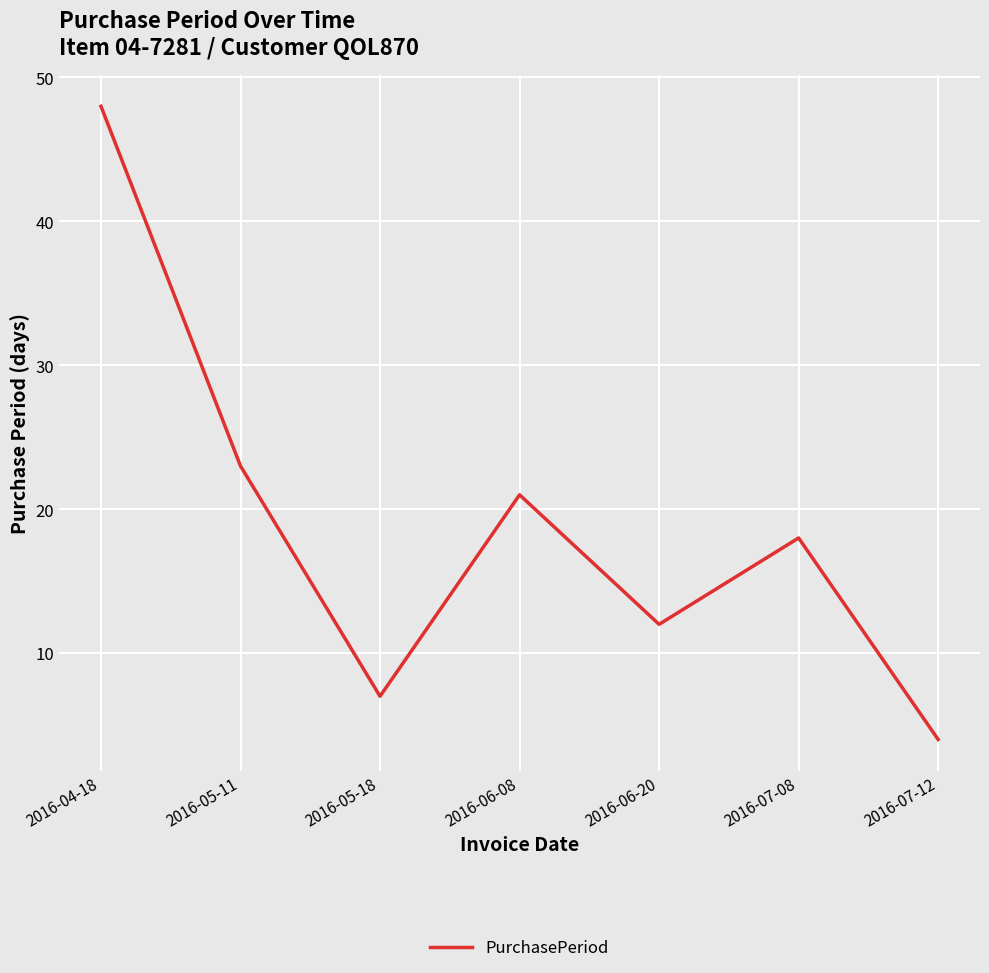

At which category does the data reach its first local peak?

2016-06-08